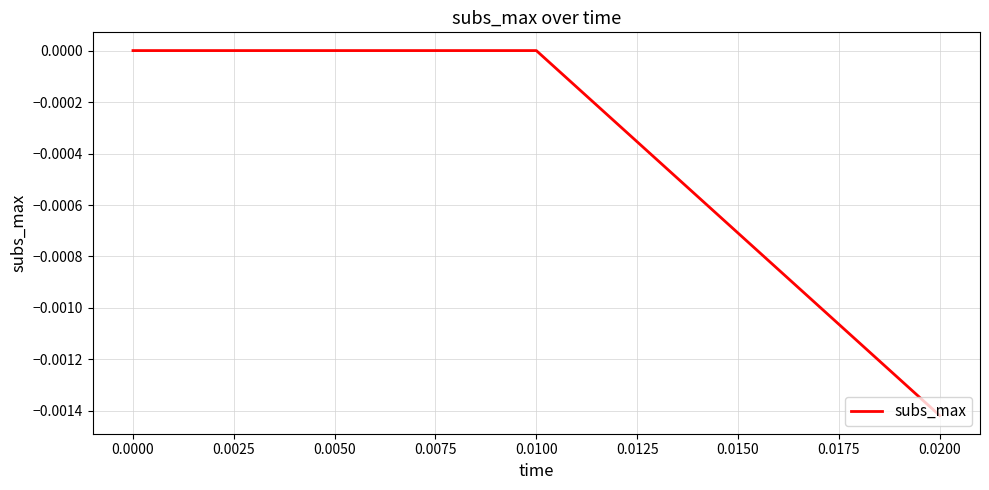

Which category has the lowest value across all series?

0.0200